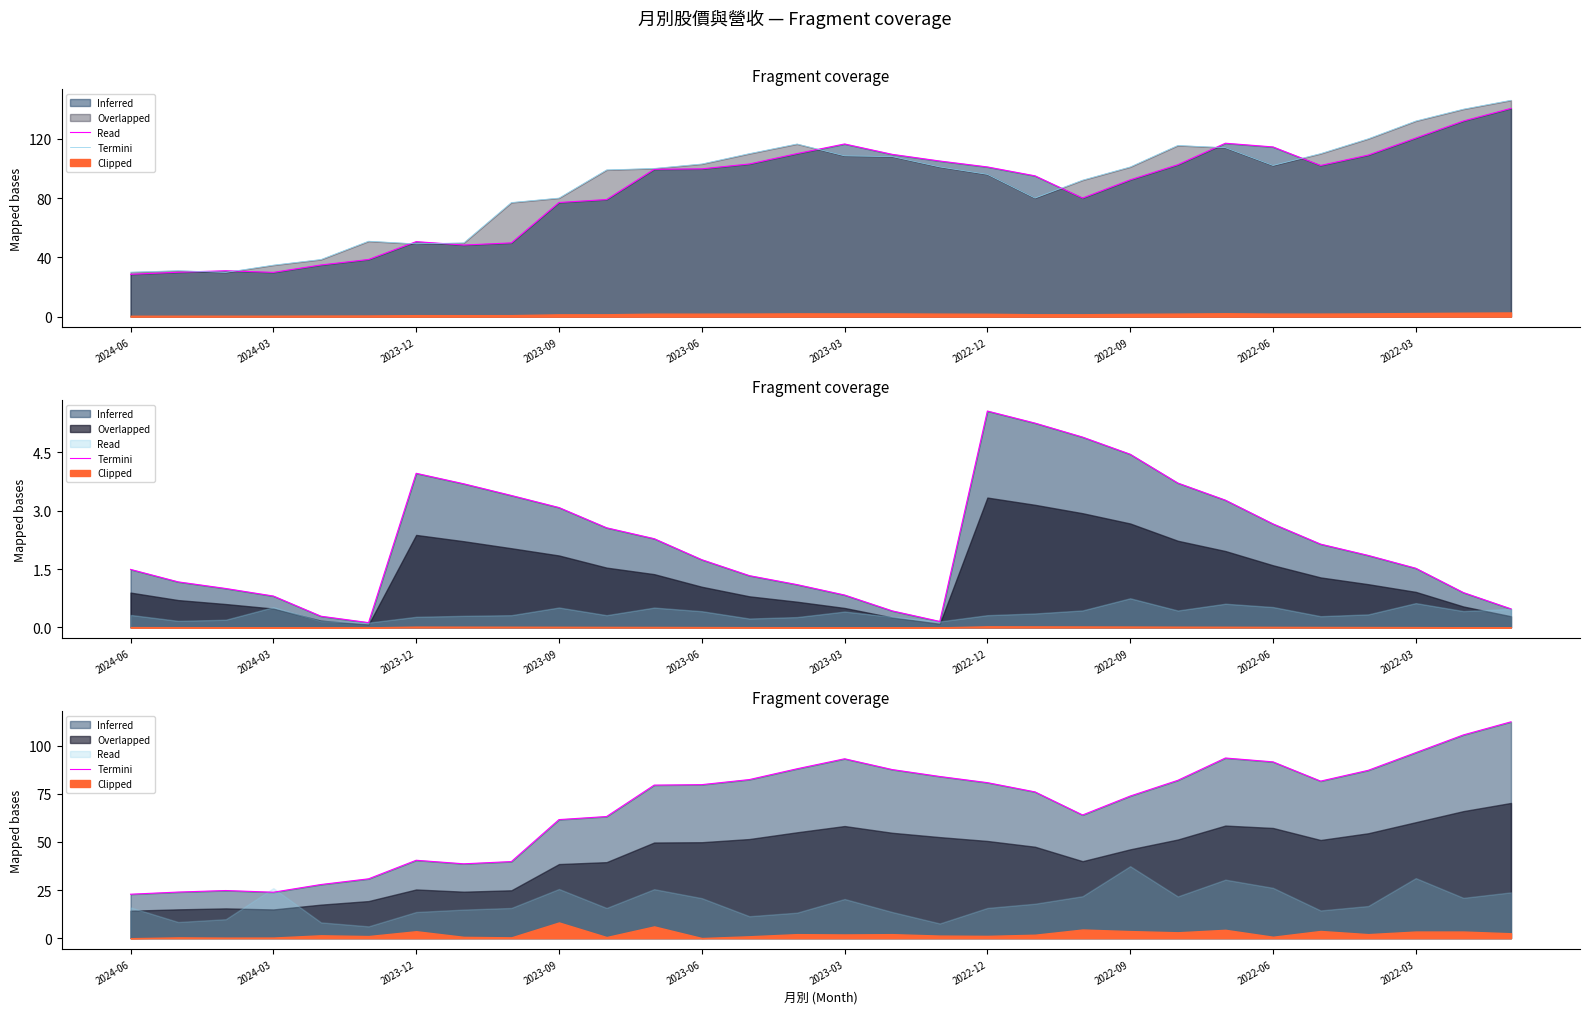

At which category is the sum across all series the highest?

29